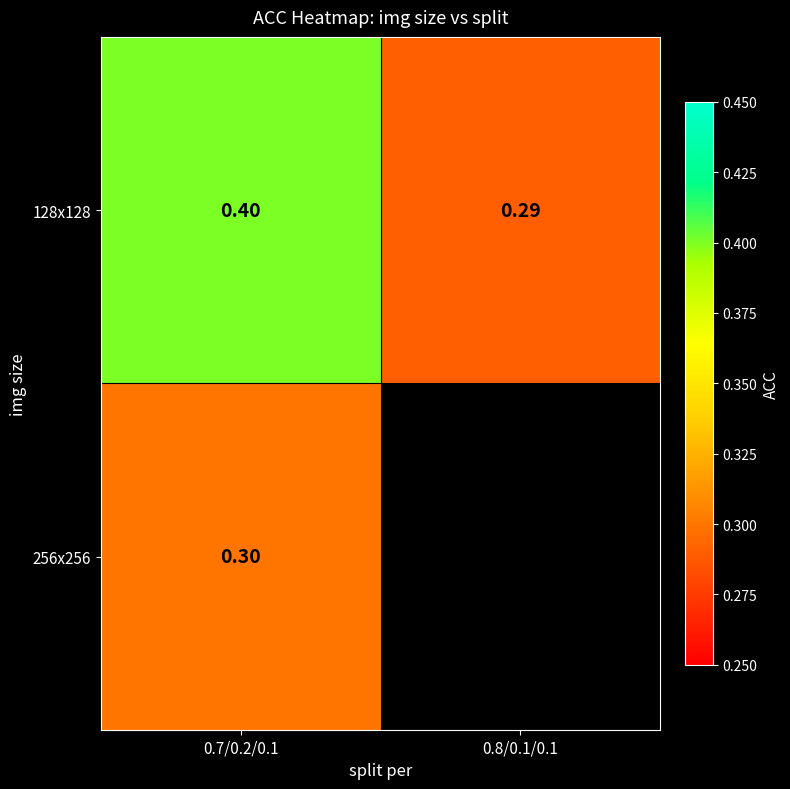

Is the value of 128x128 at 0.8/0.1/0.1 greater than the value of 256x256 at 0.7/0.2/0.1?

No